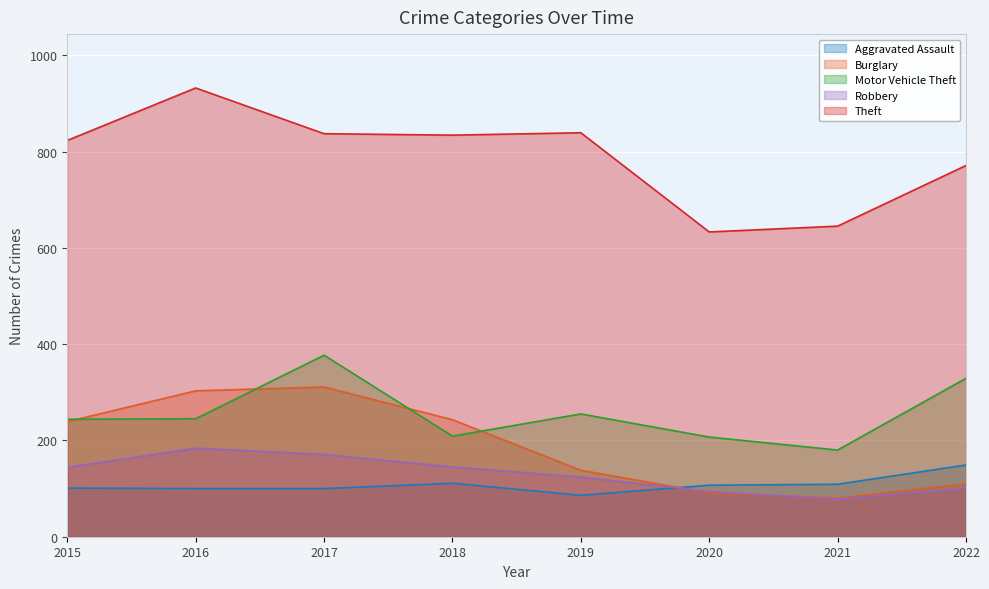

How many data points does each series have?

8